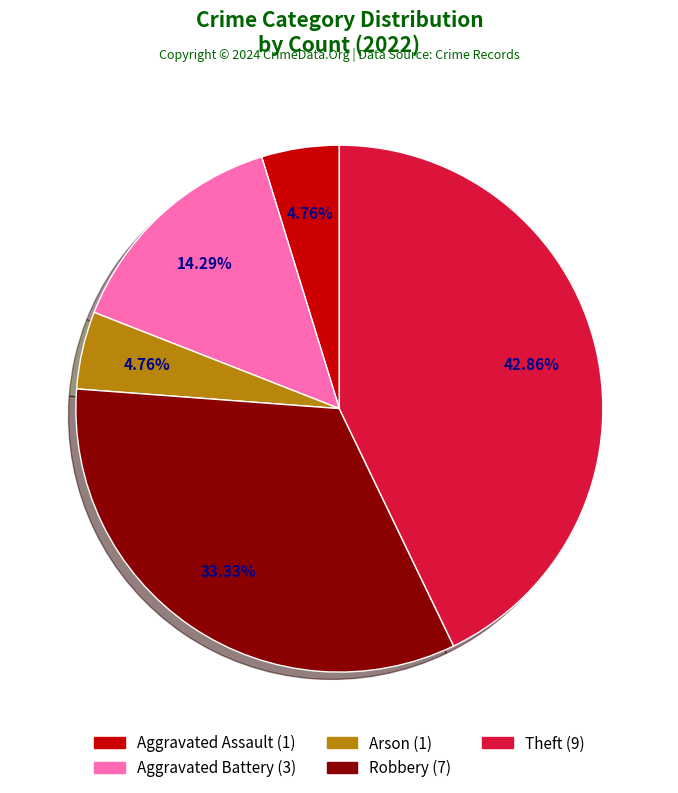

Is there any slice that represents more than half of the pie?

No